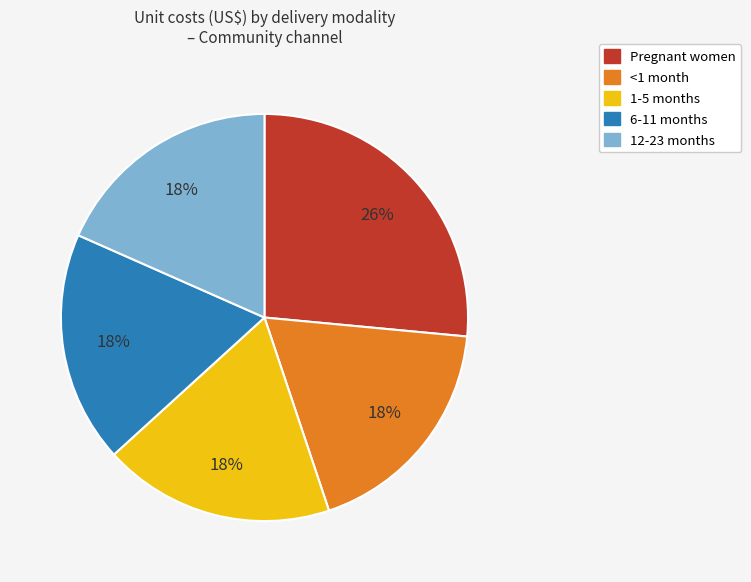

True or false: Pregnant women accounts for 26% of the total.

True